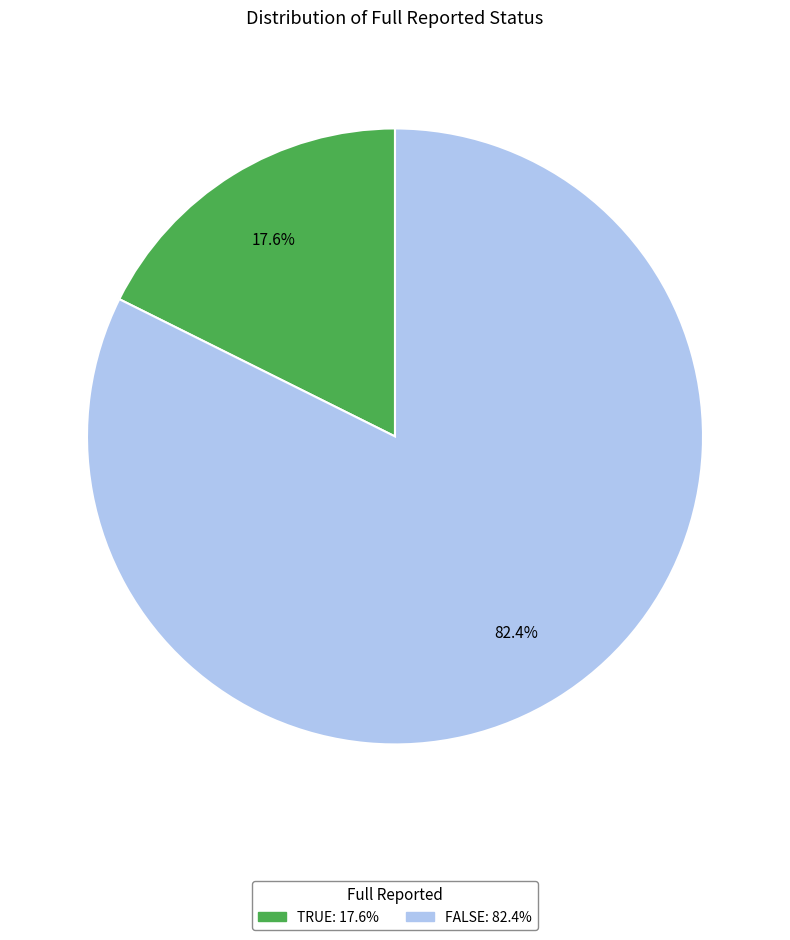

To the nearest percent, what is the difference between the largest and smallest slice percentages?

65%